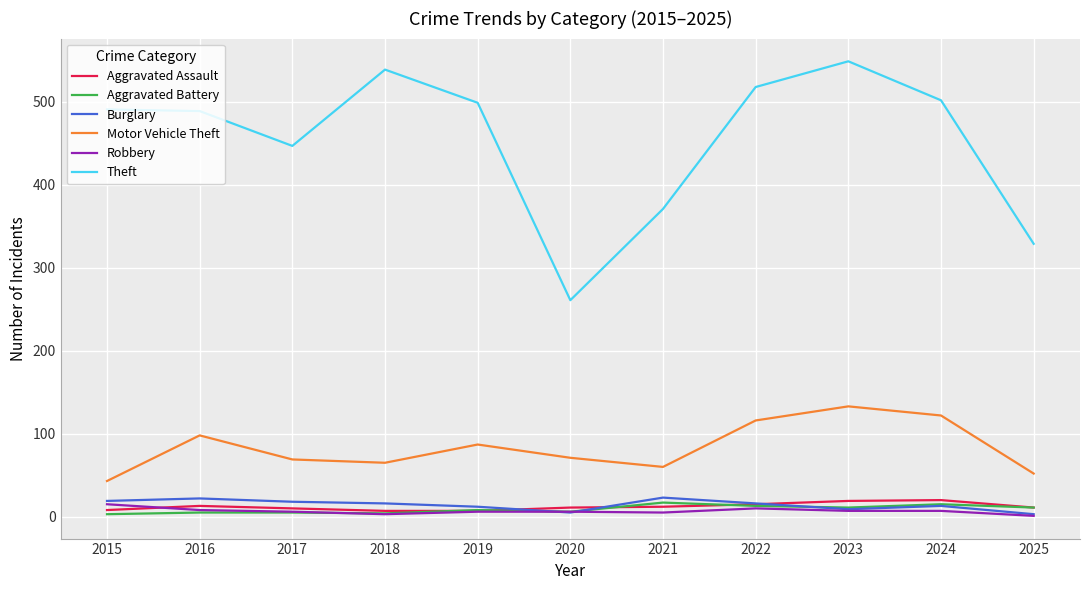

At which category is the sum across all series the highest?

2023